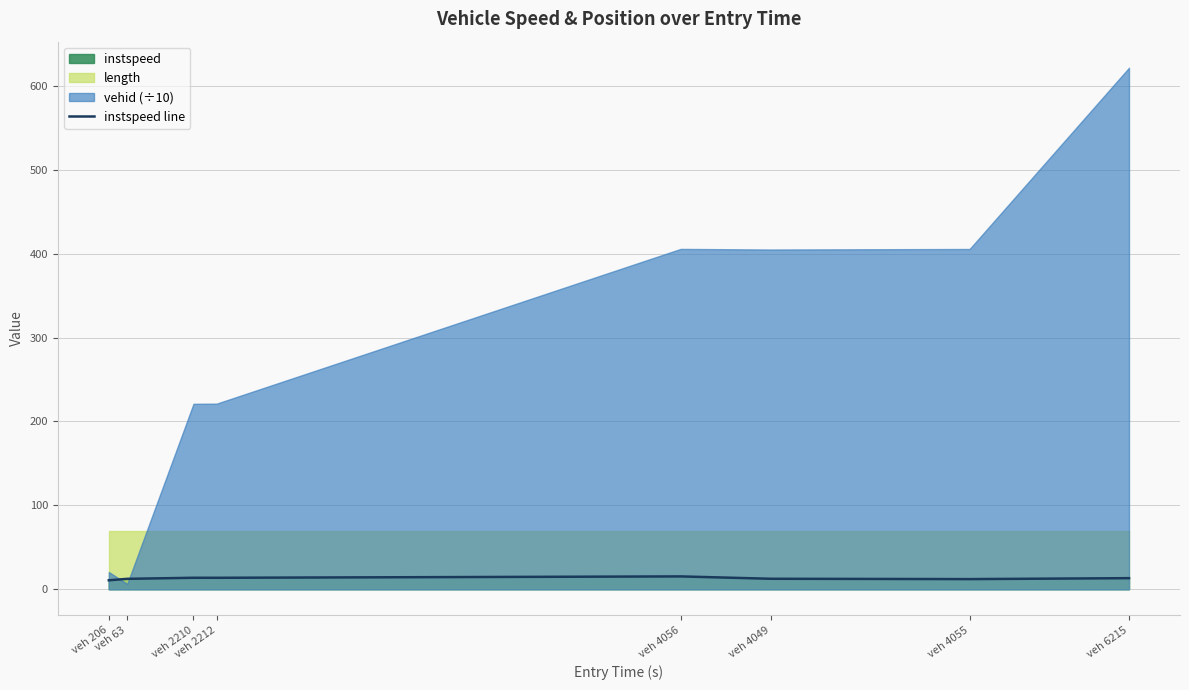

What is the average value?

12.9